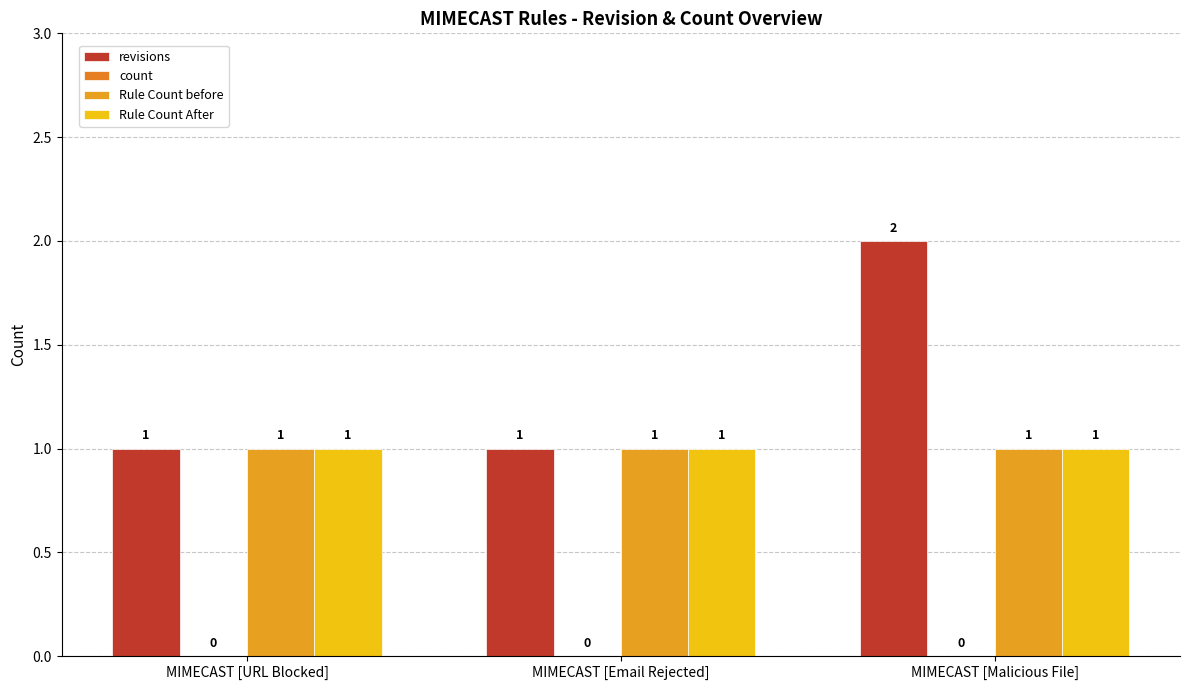

Are the bars horizontal?

No